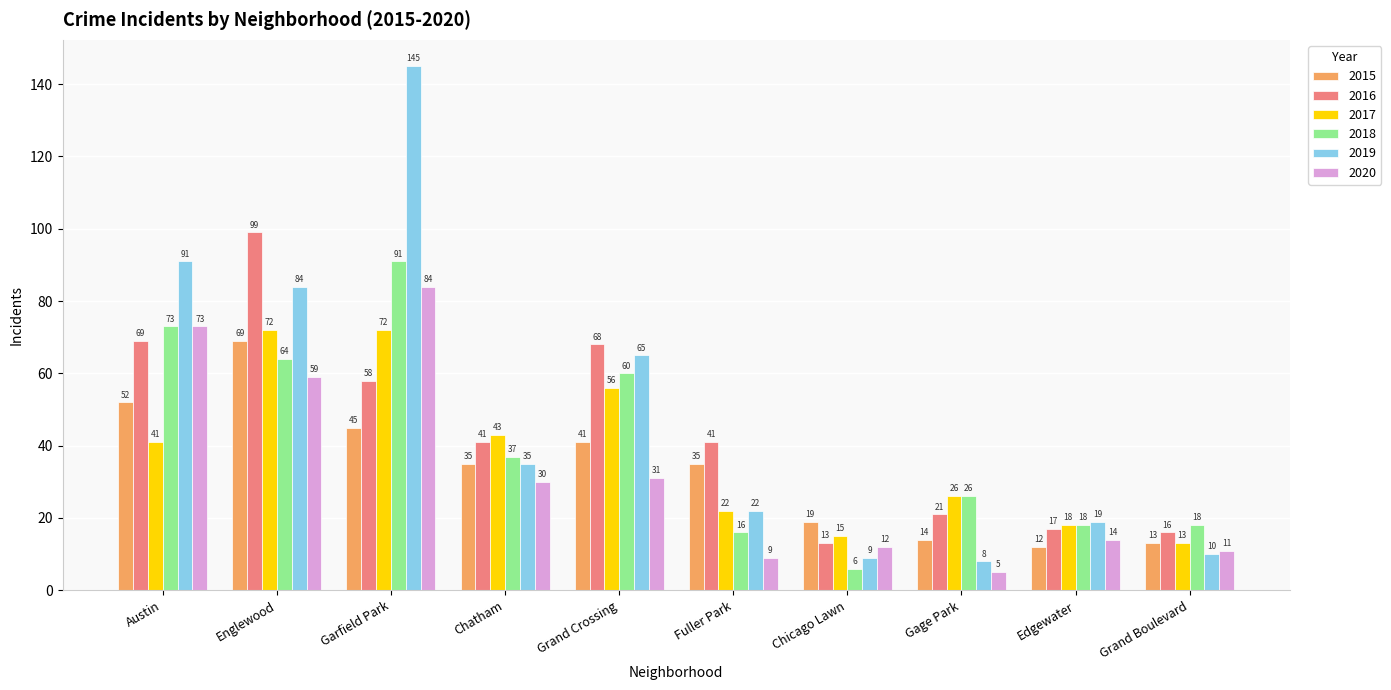

Which series has the largest total across all categories?

2019